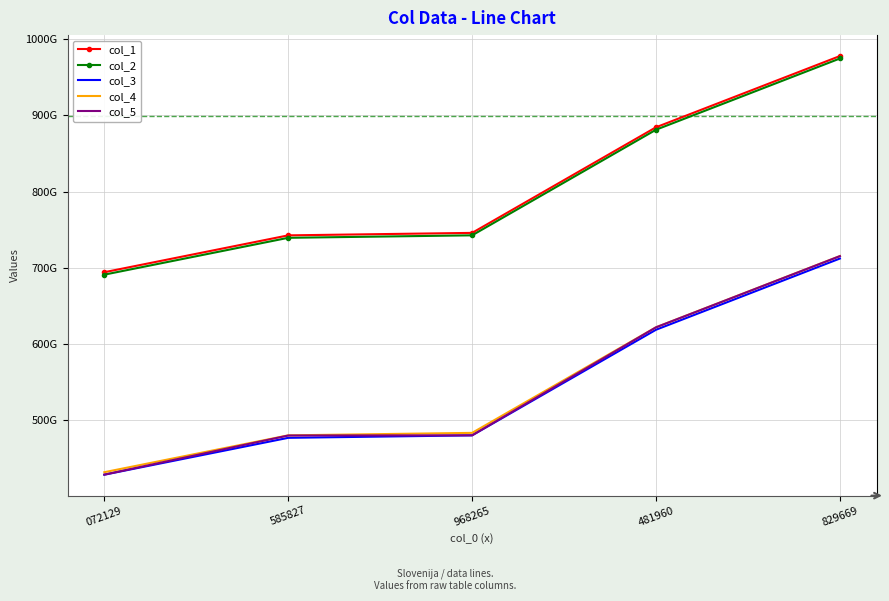

Which has a higher value, 481960 or 072129?

481960